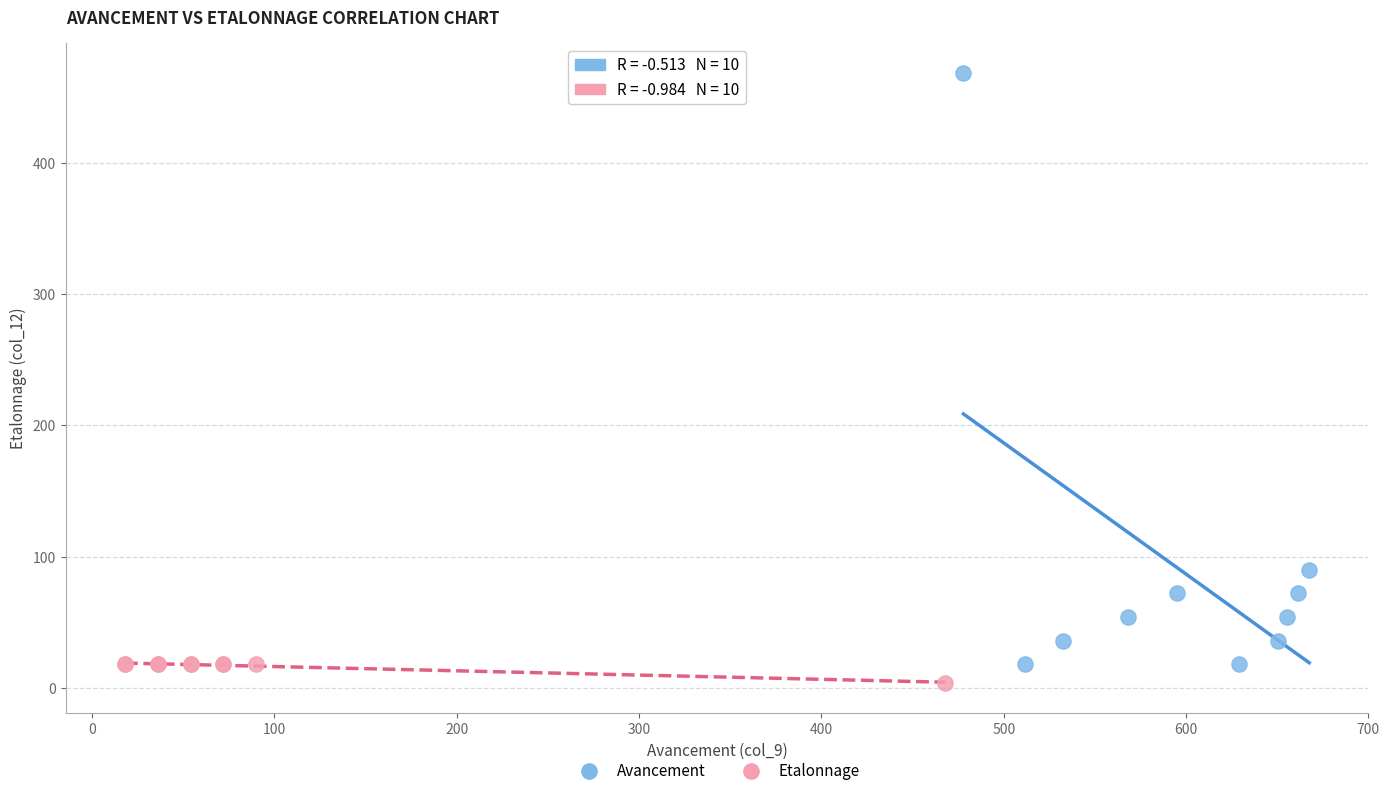

Which series has the largest Y range (max minus min)?

Avancement